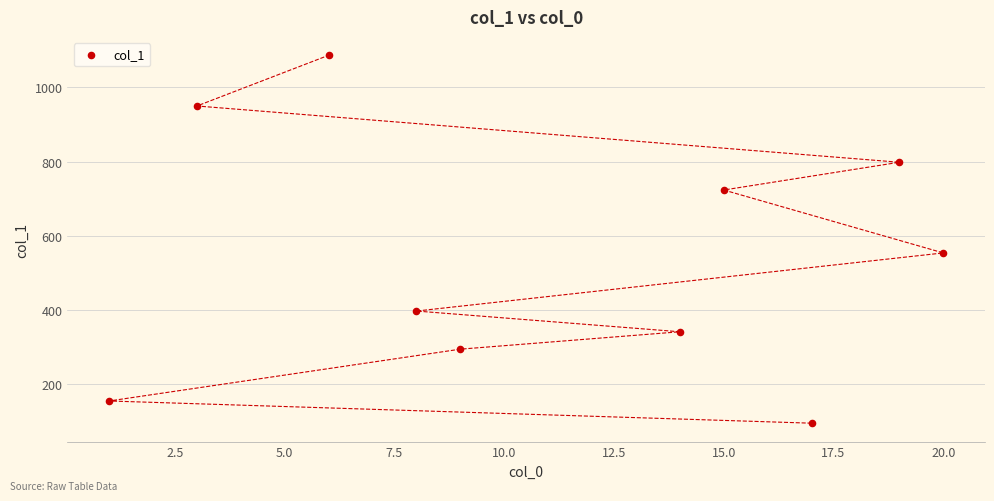

What Y value in the scatter plot is closest to 590?

553